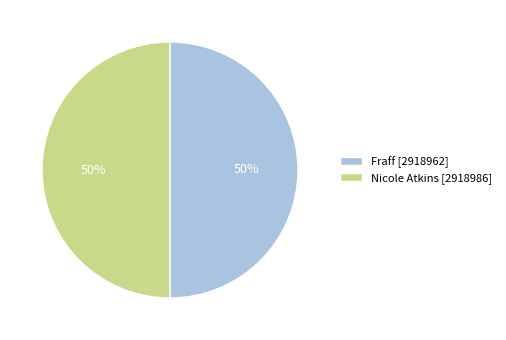

Approximately how many times larger is the value at Nicole Atkins compared to Fraff?

1.0